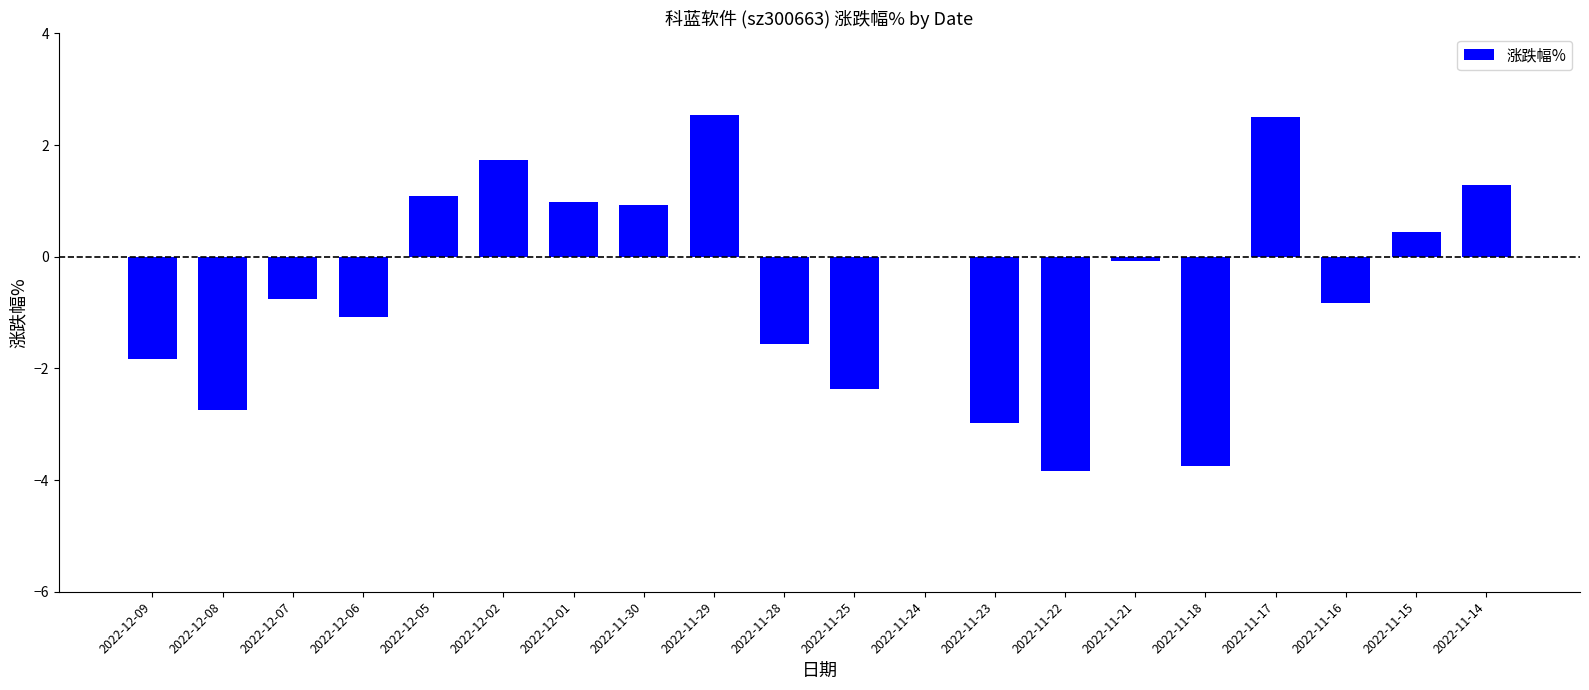

Read the value at 2022-12-06.

-1.1